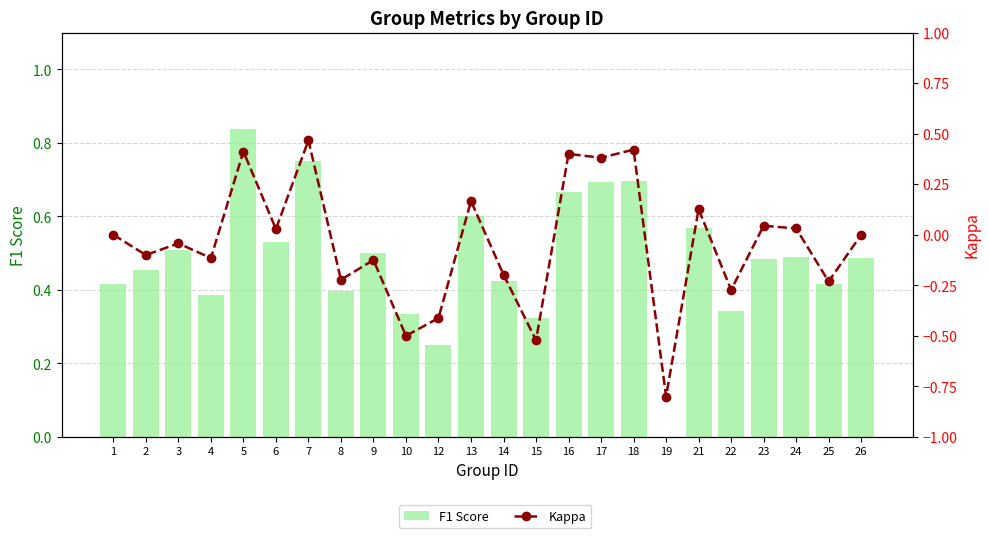

Reading left to right, transcribe all the data shown in this chart.

F1 Score: 1=0.4	2=0.5	3=0.5	4=0.4	5=0.8	6=0.5	7=0.8	8=0.4	9=0.5	10=0.3	12=0.2	13=0.6	14=0.4	15=0.3	16=0.7	17=0.7	18=0.7	19=0.0	21=0.6	22=0.3	23=0.5	24=0.5	25=0.4	26=0.5
Kappa: 1=0.0	2=-0.1	3=-0.0	4=-0.1	5=0.4	6=0.0	7=0.5	8=-0.2	9=-0.1	10=-0.5	12=-0.4	13=0.2	14=-0.2	15=-0.5	16=0.4	17=0.4	18=0.4	19=-0.8	21=0.1	22=-0.3	23=0.0	24=0.0	25=-0.2	26=0.0